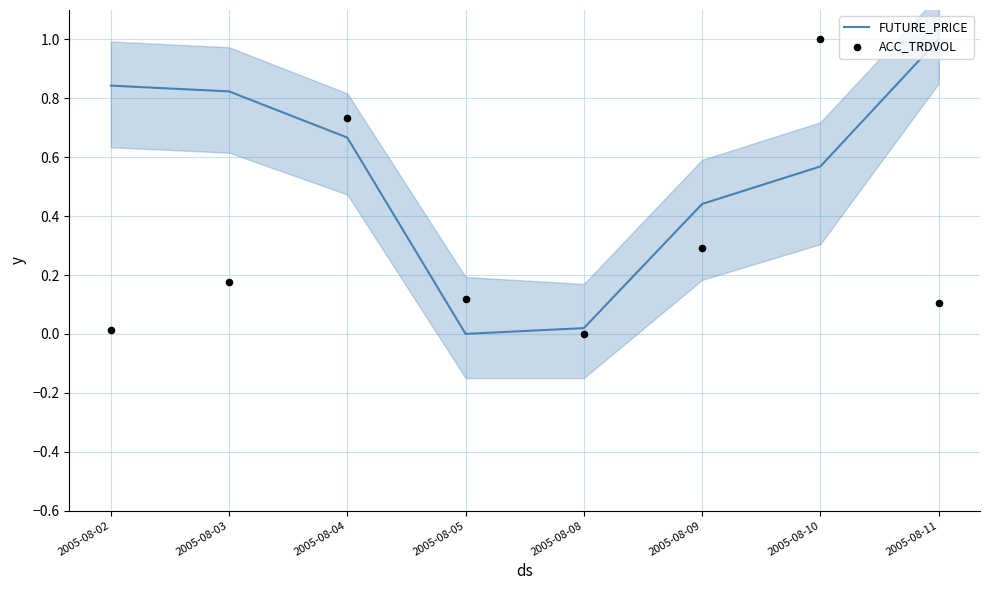

What is the total value across all series at 2005-08-09?

0.7